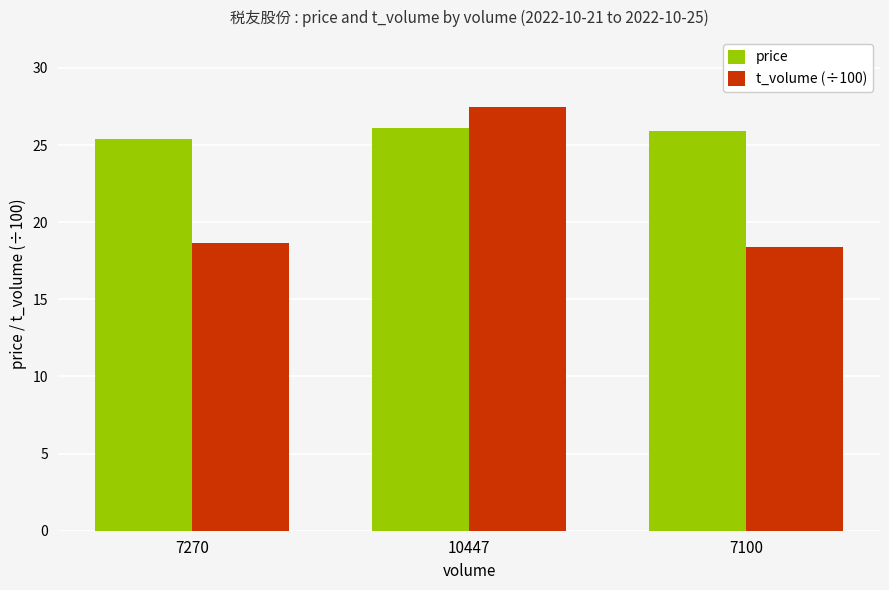

Does the chart contain any negative values?

No